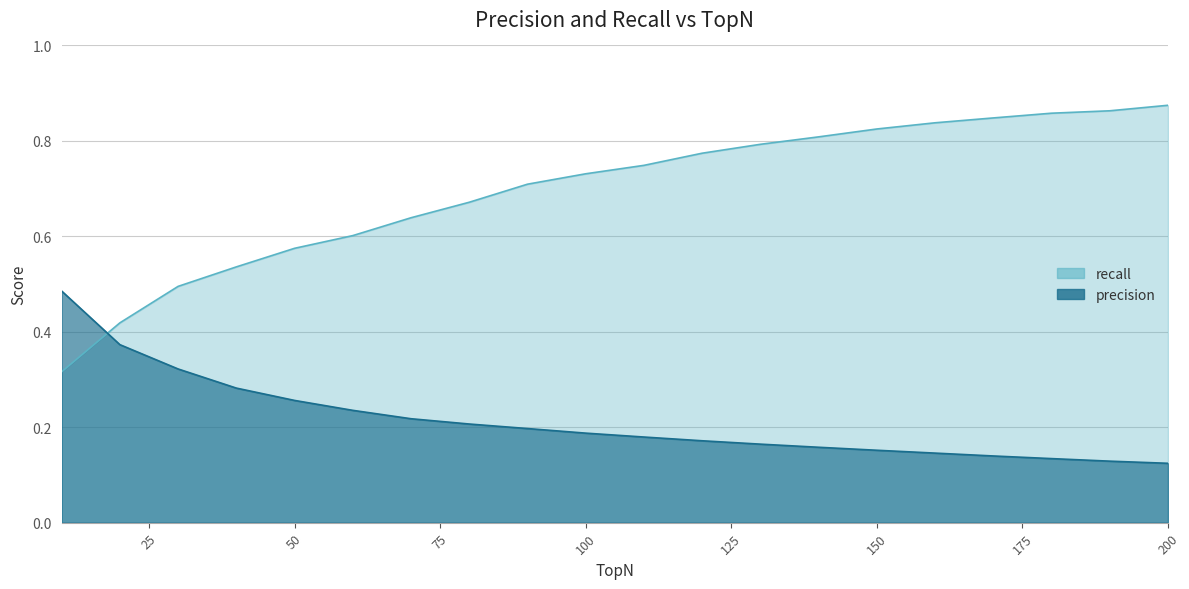

Rank the categories by recall value from lowest to highest.

10, 20, 30, 40, 50, 60, 70, 80, 90, 100, 110, 120, 130, 140, 150, 160, 170, 180, 190, 200